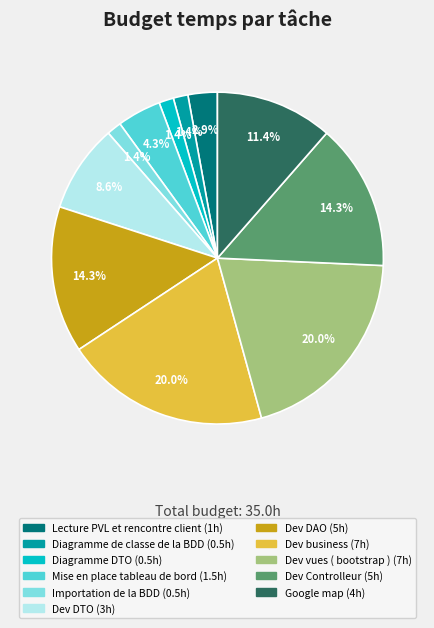

Combined, do Mise en place tableau de bord and Diagramme DTO account for over 50%?

No